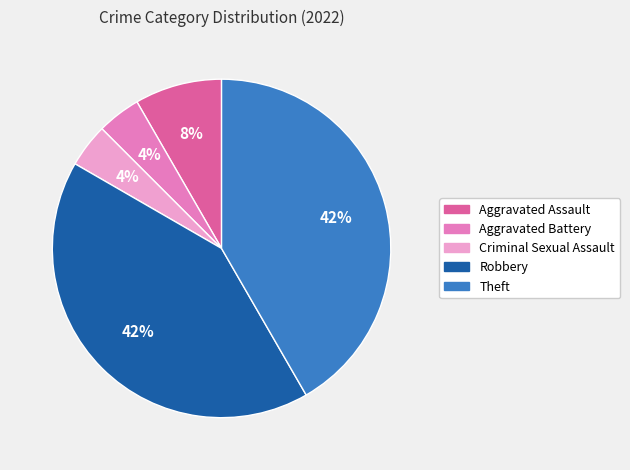

Is it true that Theft is 28% of the pie?

False